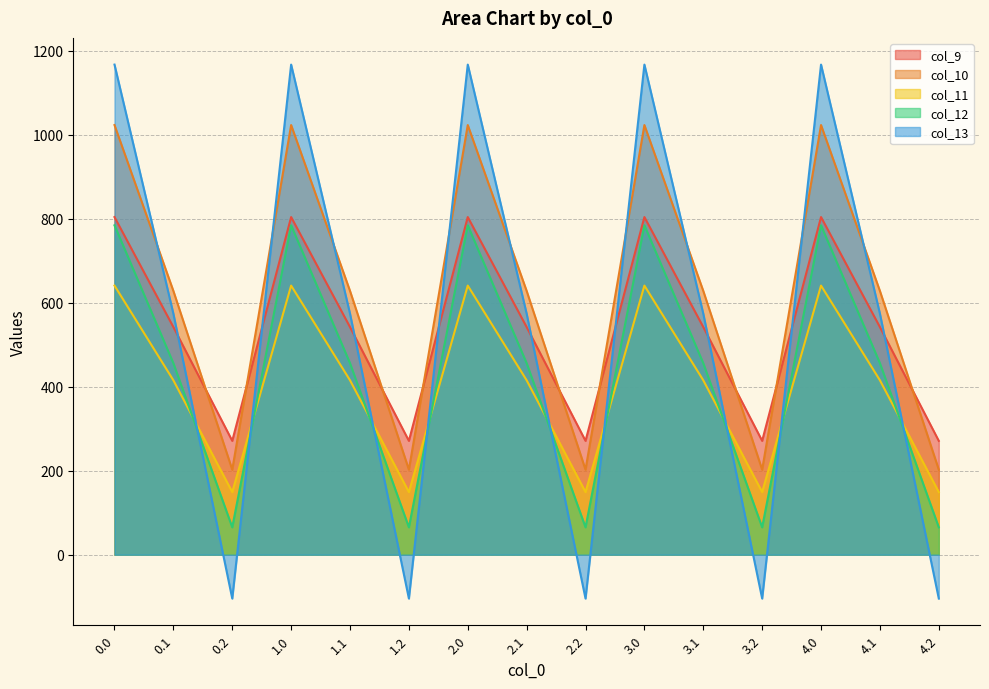

What is the average value of the col_9 series?

539.1